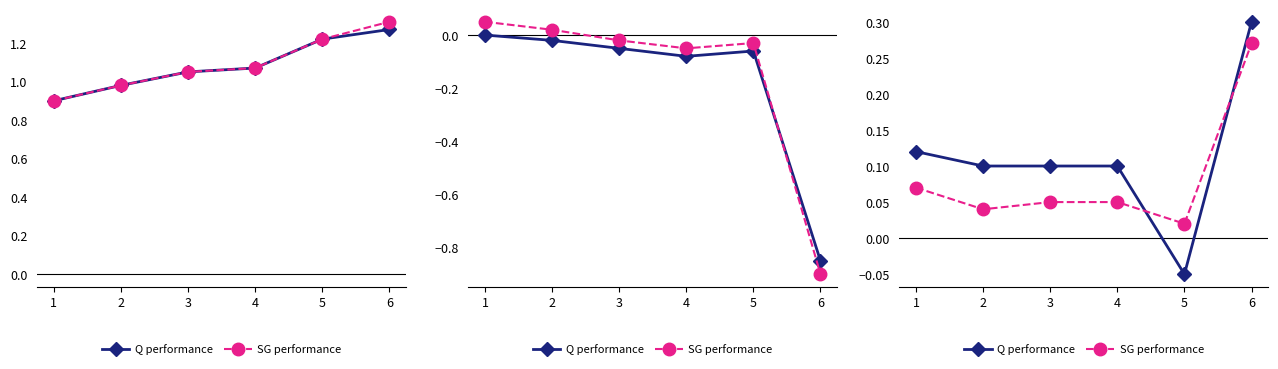

The Q performance series shows 0.2 at 1. True or false?

False